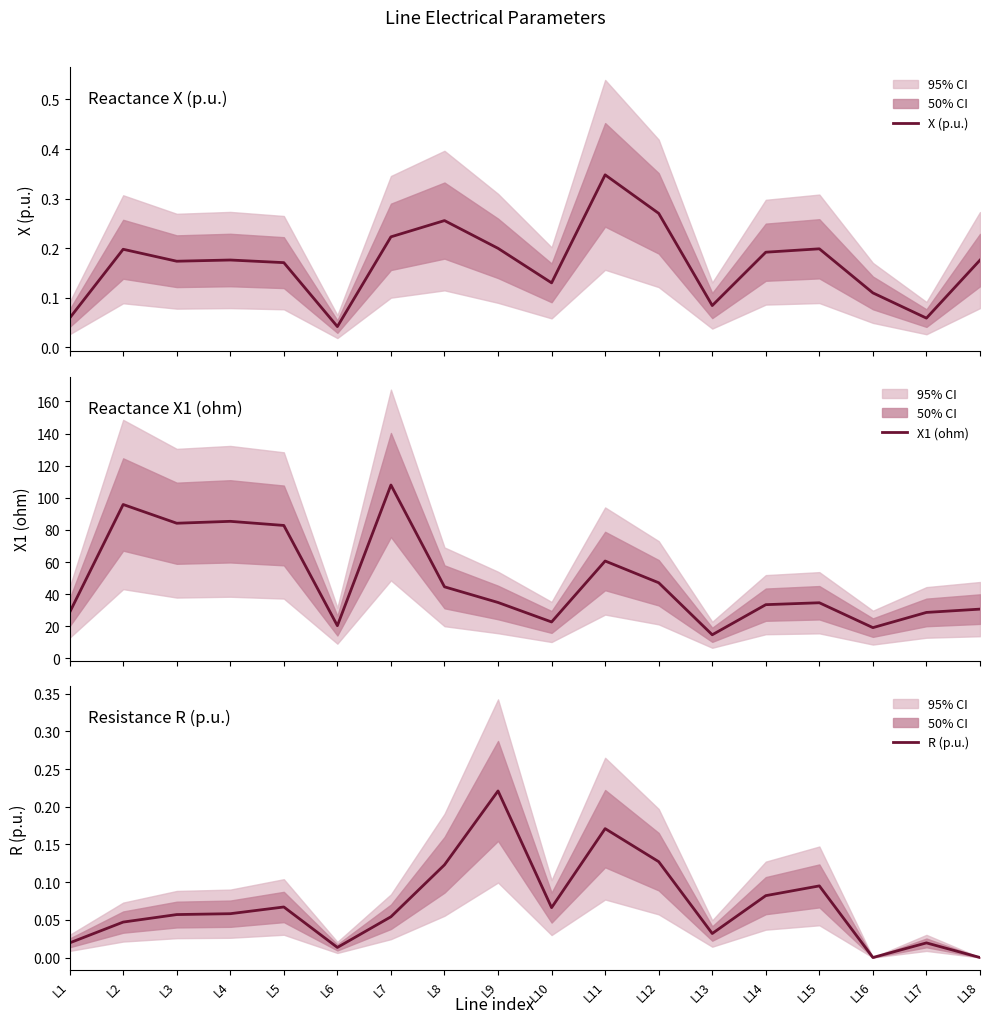

Does the chart display data point markers on the line(s)?

No